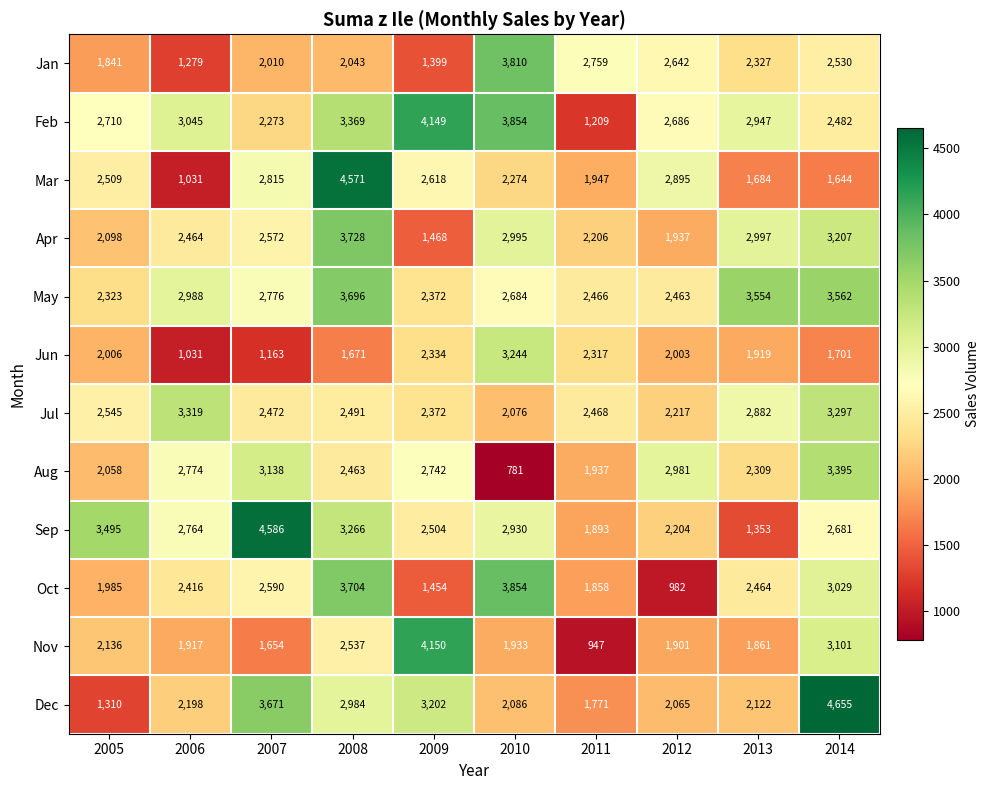

What is the maximum value shown in the chart?

4655